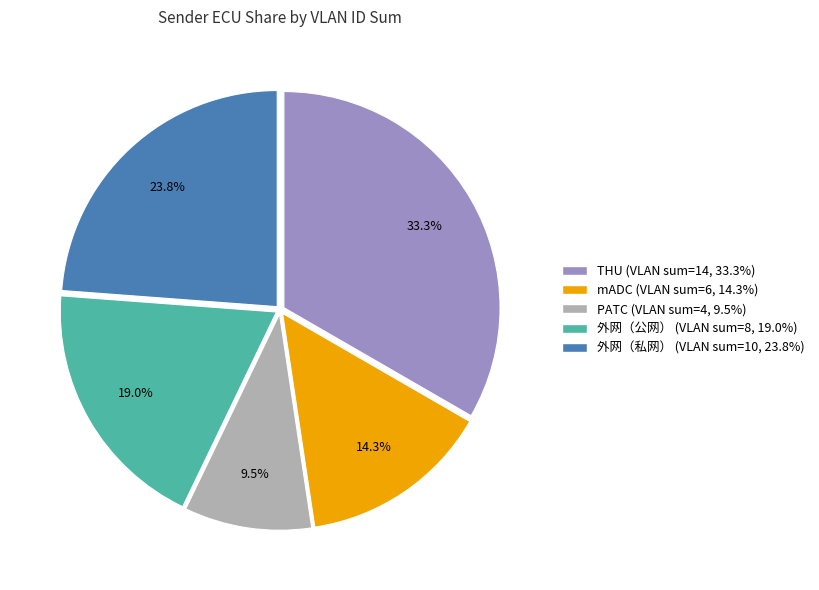

Is there a majority slice in this chart?

No